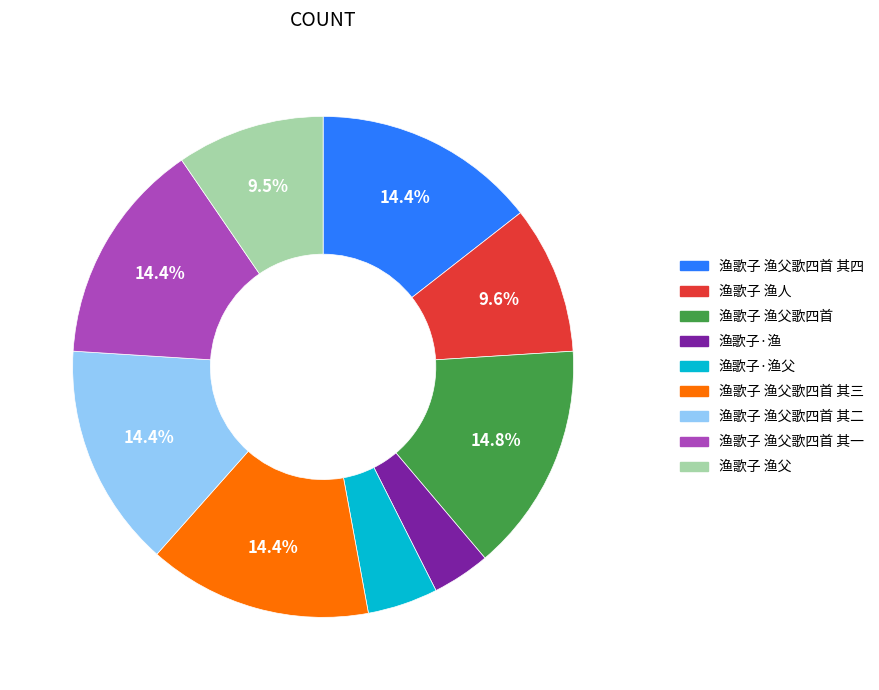

Does any single category account for the majority?

No